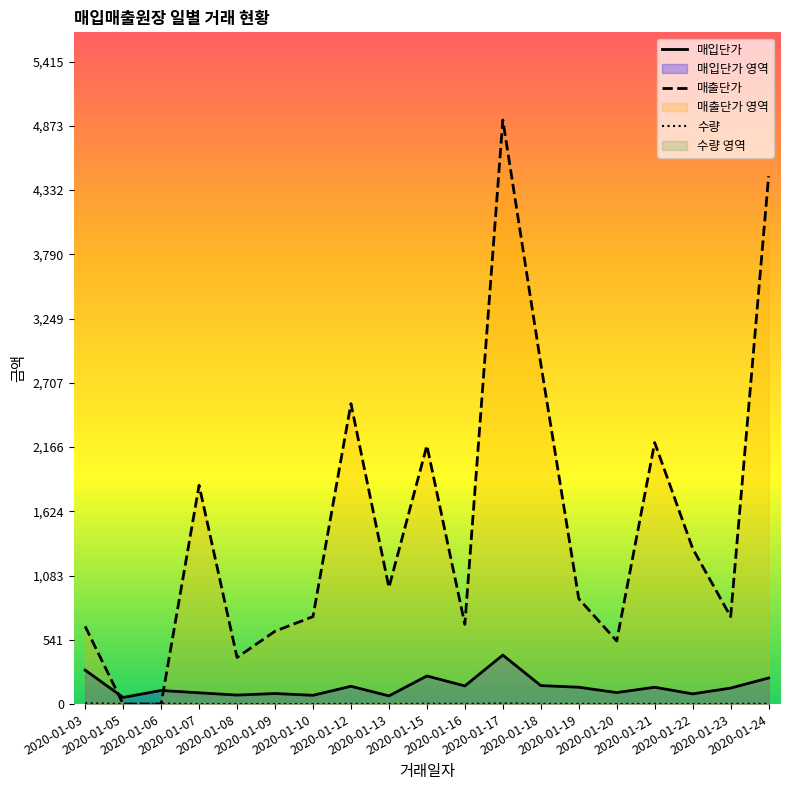

True or false: 매입단가 has a value of 60 at 2020-01-09.

False